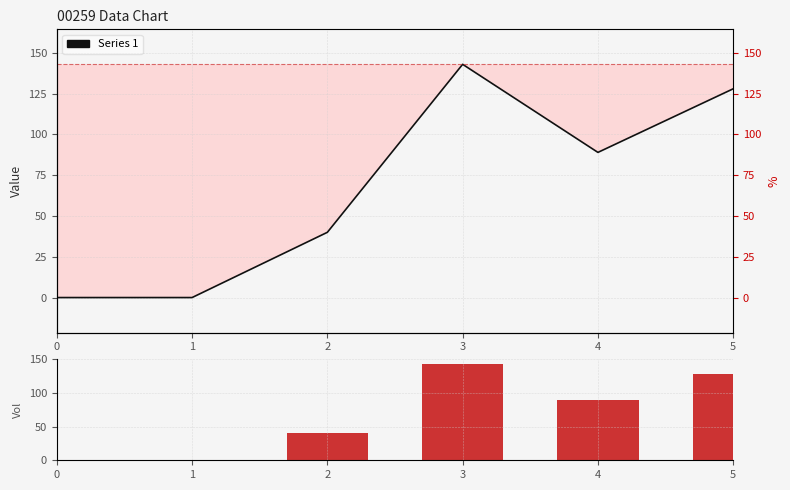

Reading left to right, transcribe all the data shown in this chart.

0	0	40	143	89	128